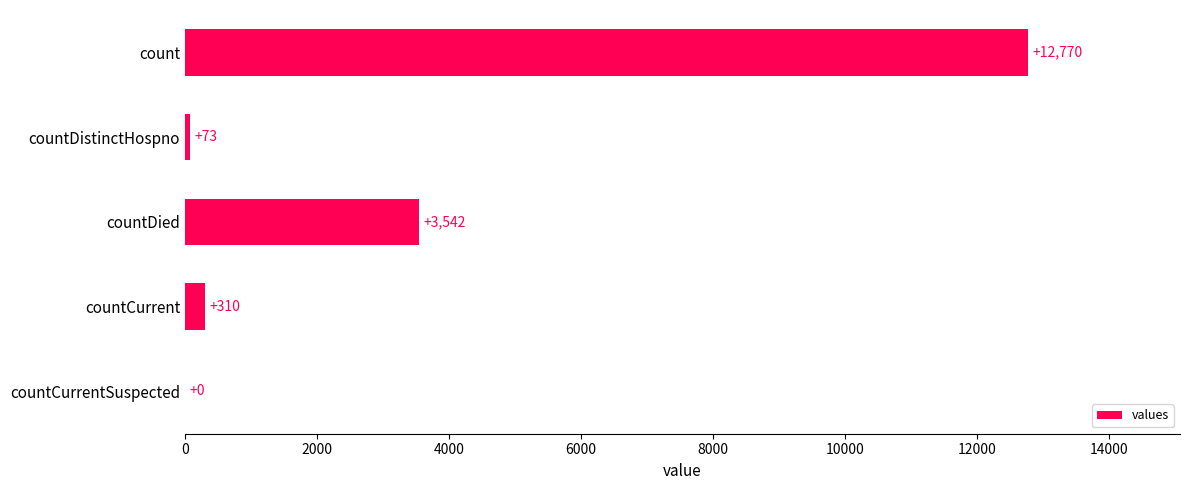

At which label is the value closest to 6385?

countDied